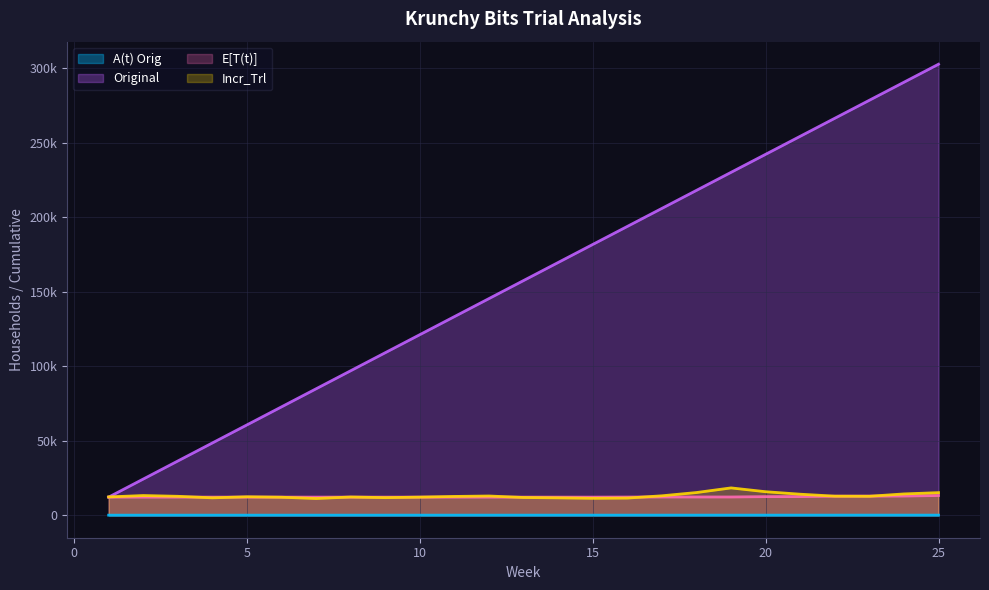

True or false: Original has more than 2 points higher than both neighbors.

False